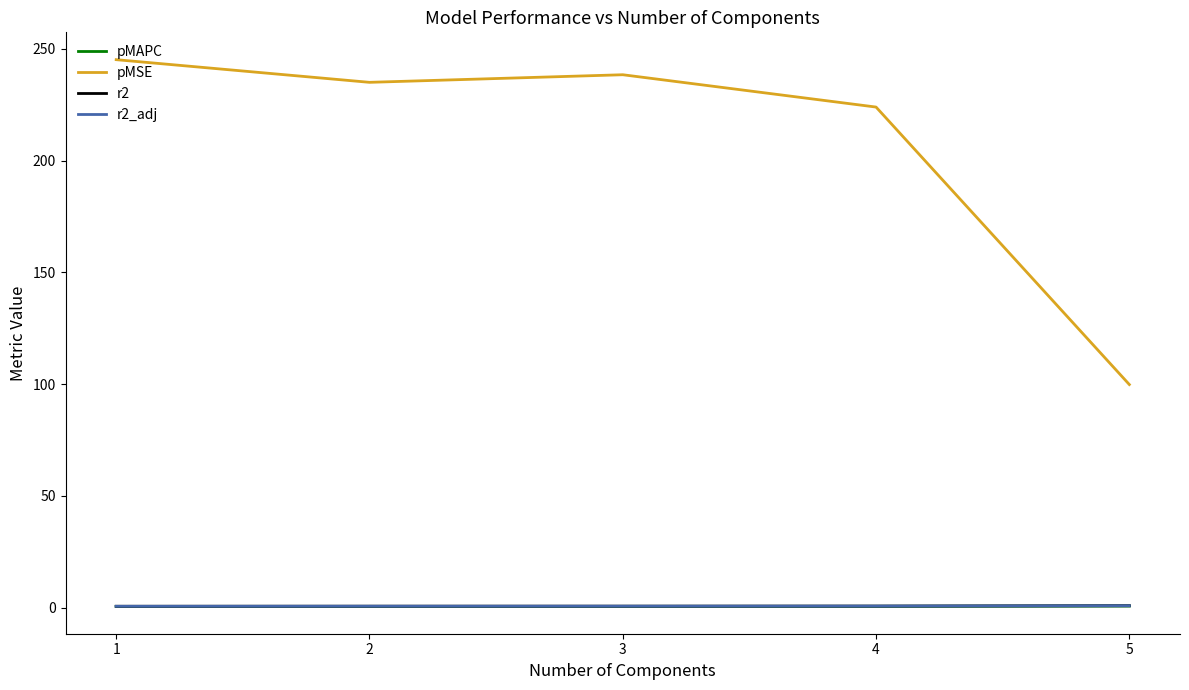

What is the difference between the maximum and minimum values in the pMAPC series?

0.2